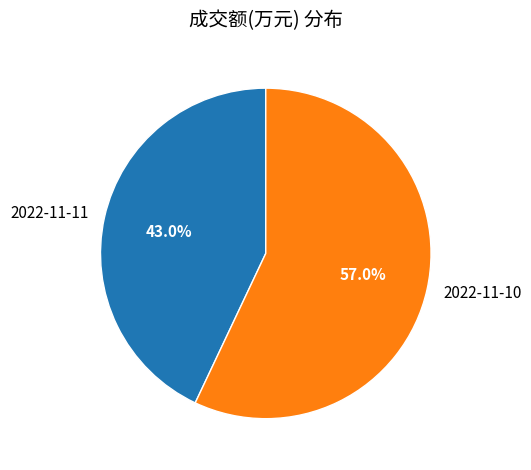

Rank the categories by value from highest to lowest.

2022-11-10, 2022-11-11